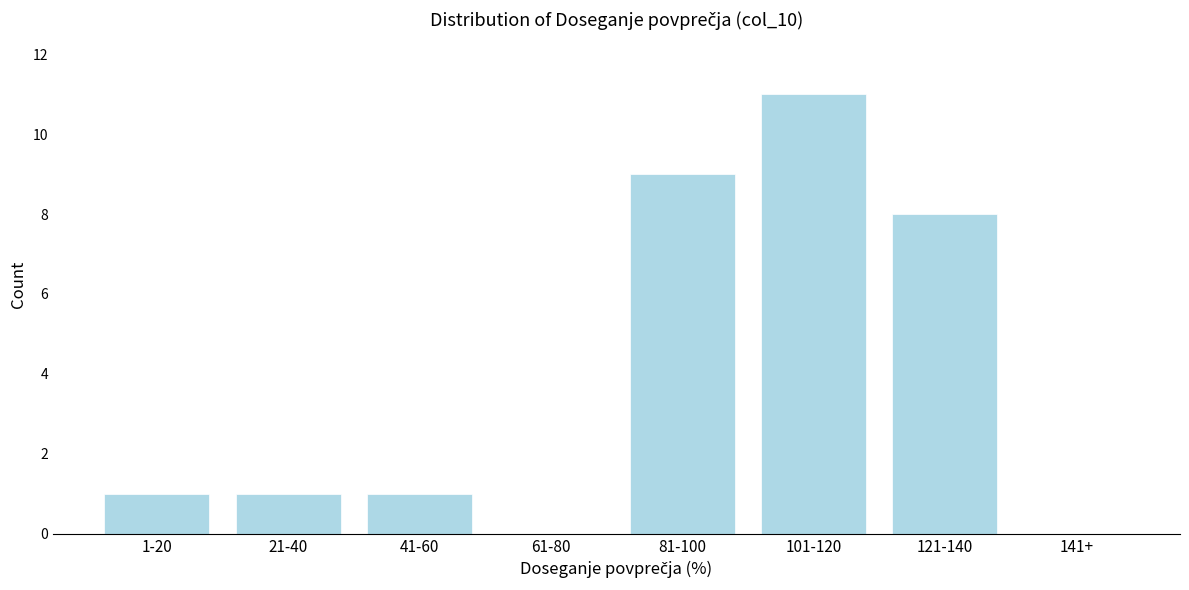

Reading left to right, transcribe all the data shown in this chart.

1-20=1	21-40=1	41-60=1	61-80=0	81-100=9	101-120=11	121-140=8	141+=0